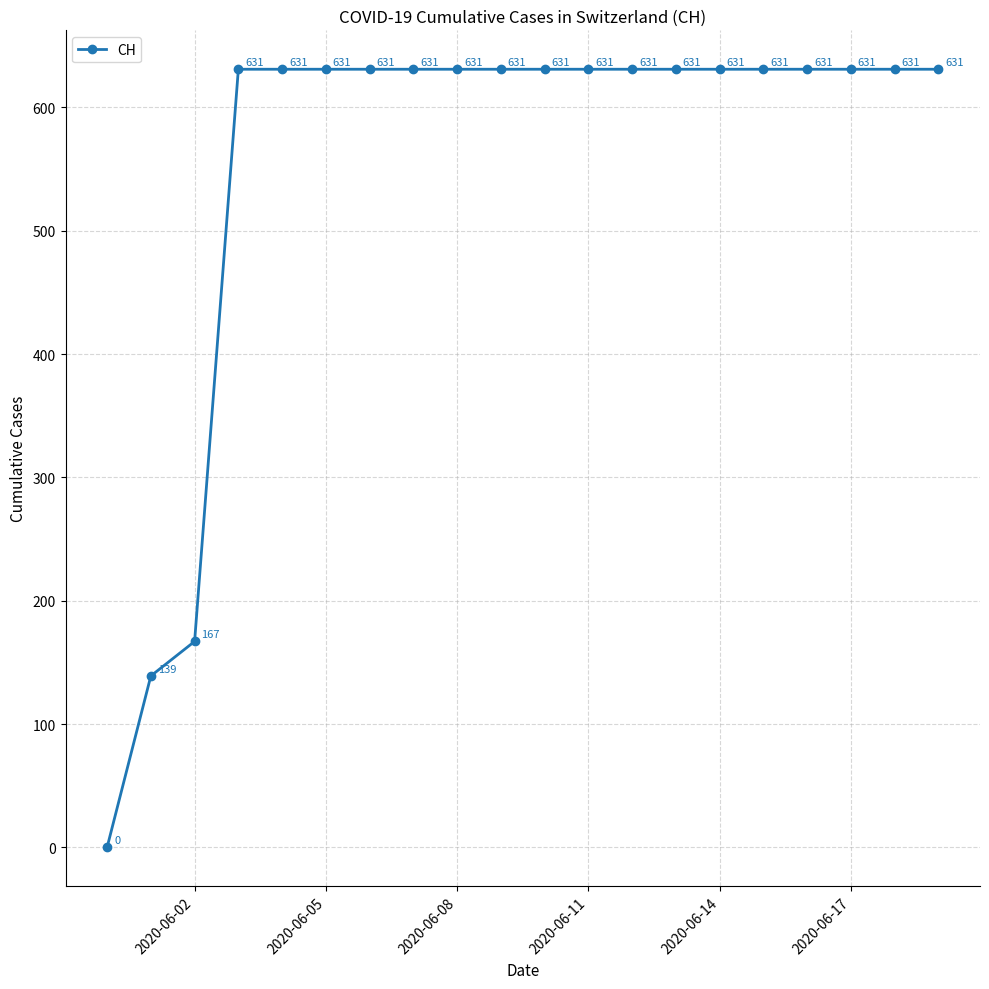

What is the difference between the maximum and second lowest values?

492